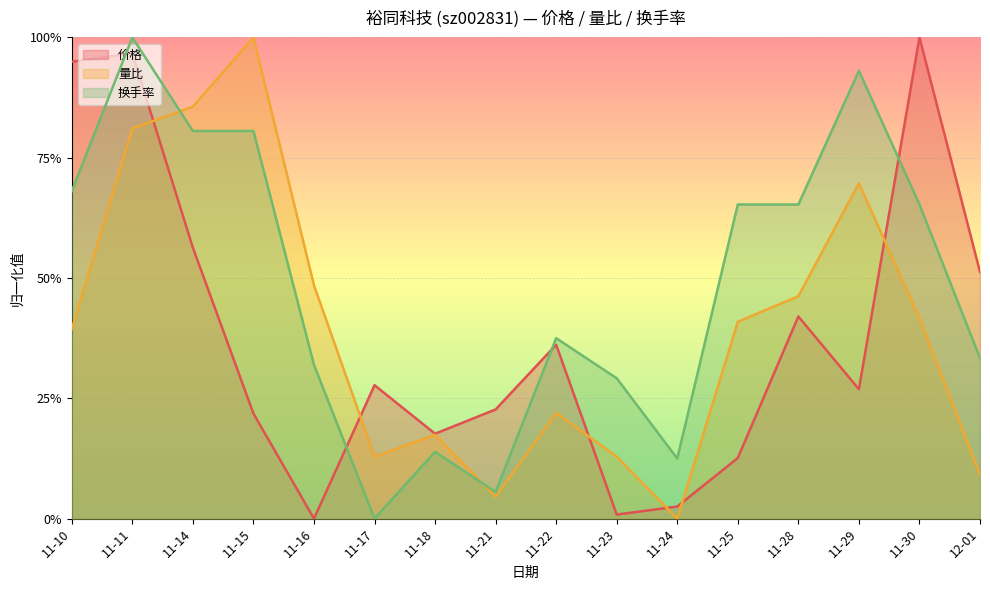

What is the sum of all 量比 values?

6.3